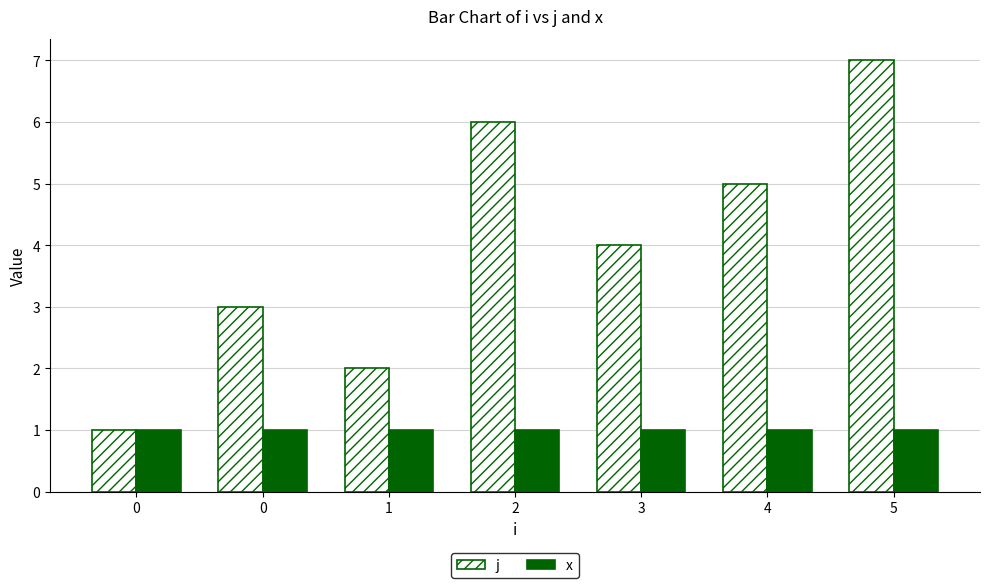

How many data points does each series have?

7